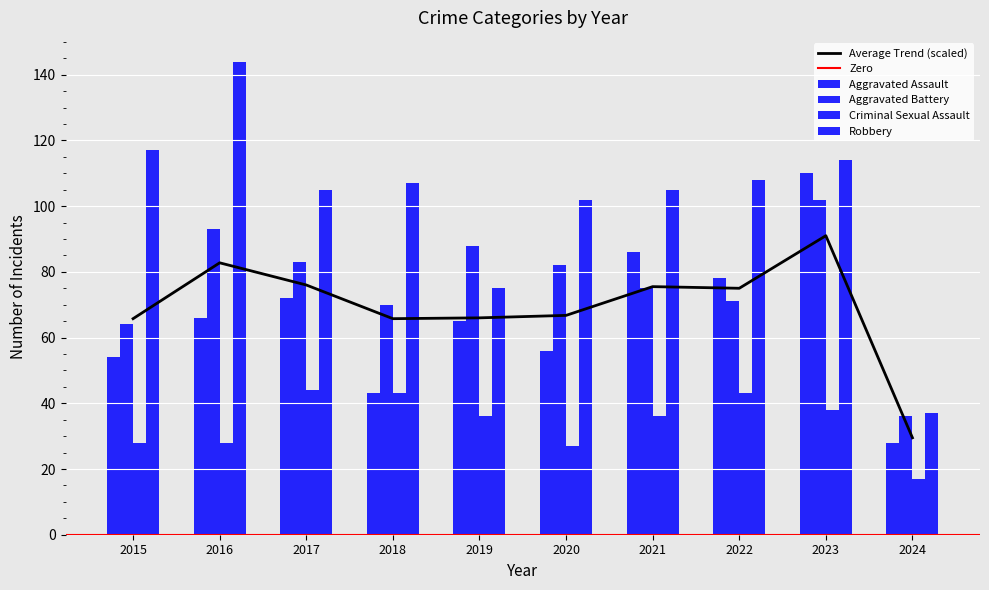

Between 2016 and 2020, which series saw the biggest shift?

Robbery